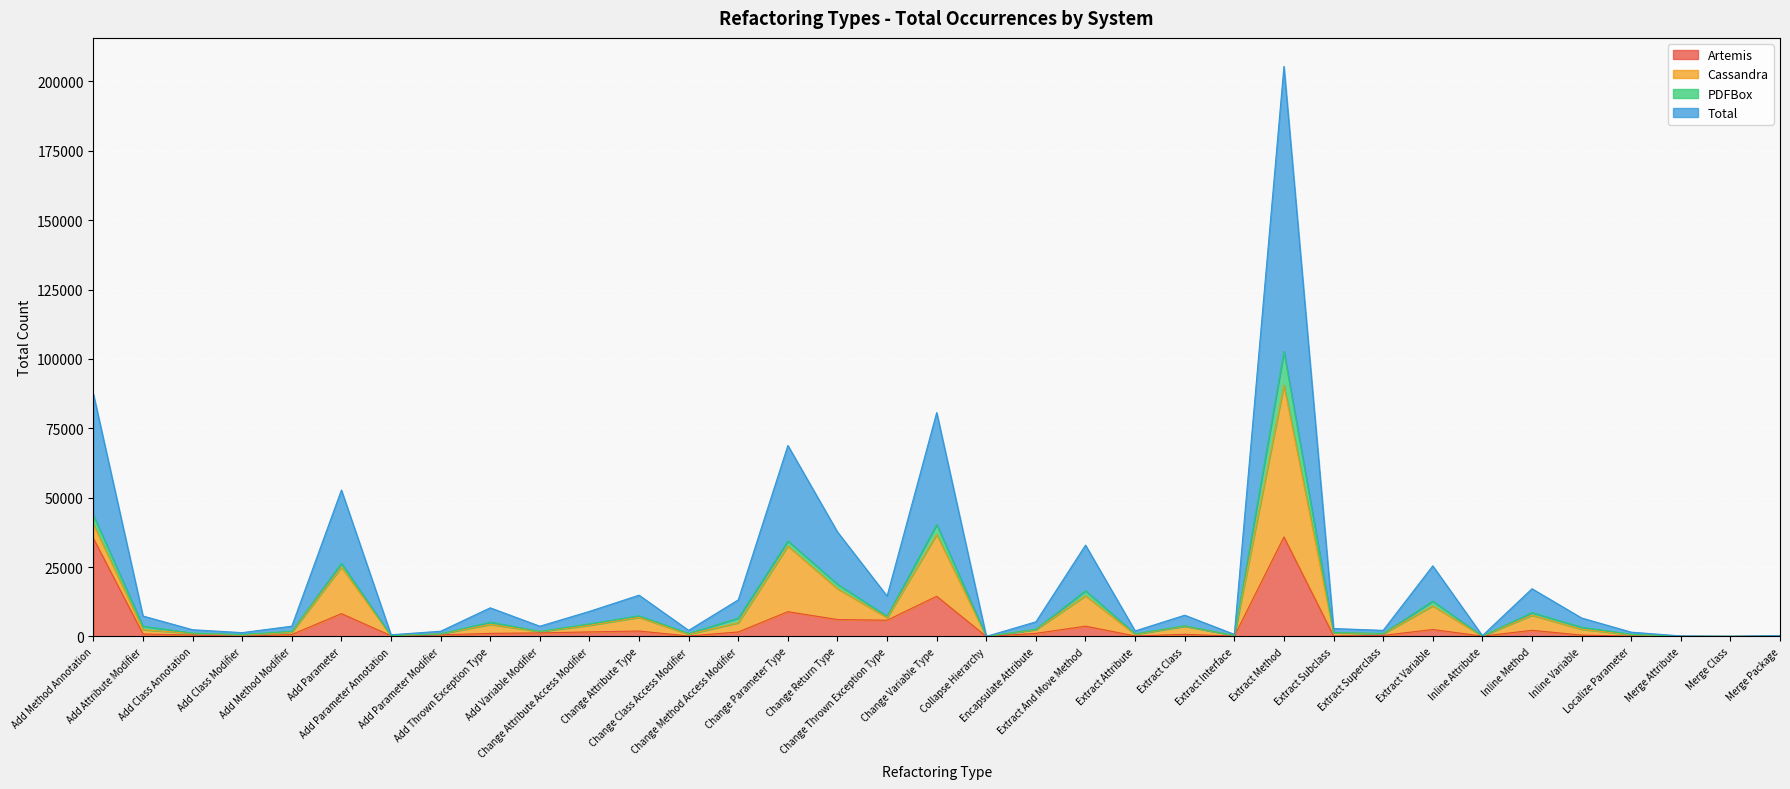

The value of Total at Extract Class is 3831. True or false?

True